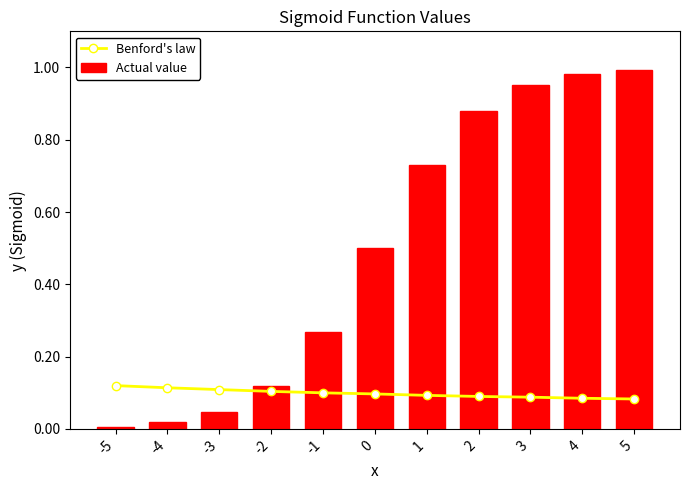

What is the value of the Benford's law bar at the 2nd from the left?

0.1